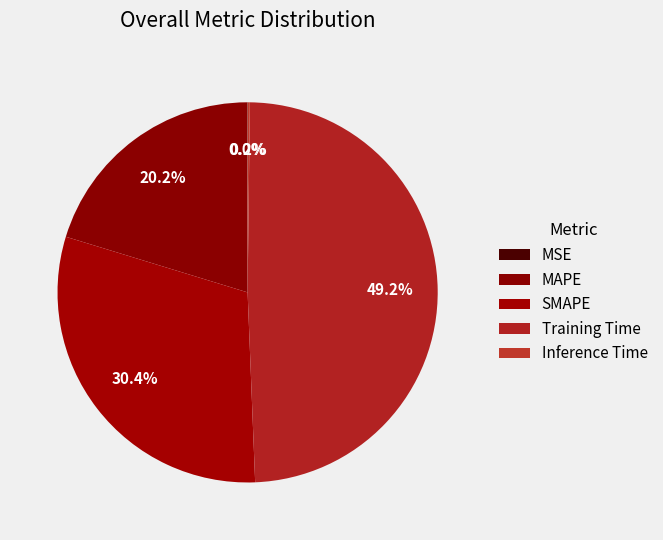

Is it true that Inference Time is 0% of the pie?

True